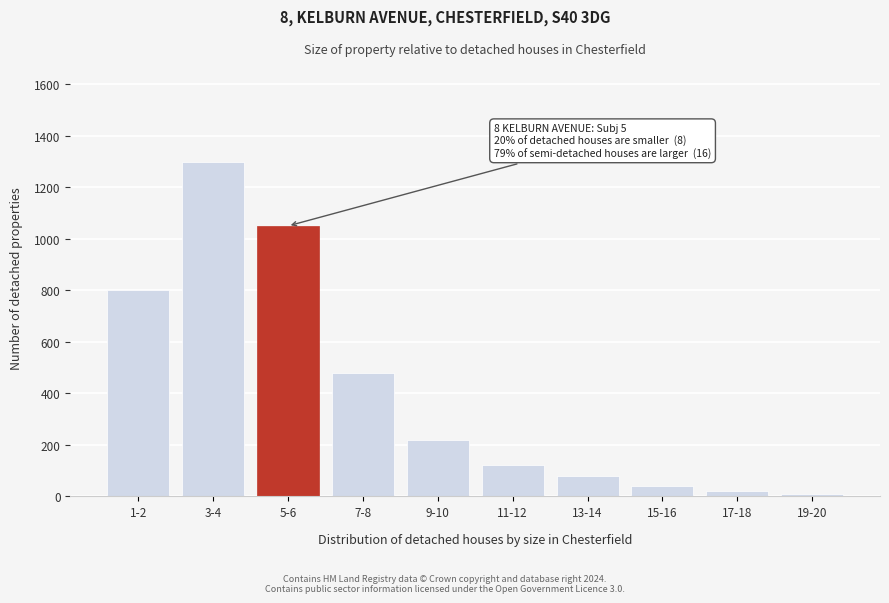

Reading left to right, list all the values displayed in this chart.

800	1300	1050	480	220	120	80	40	20	10